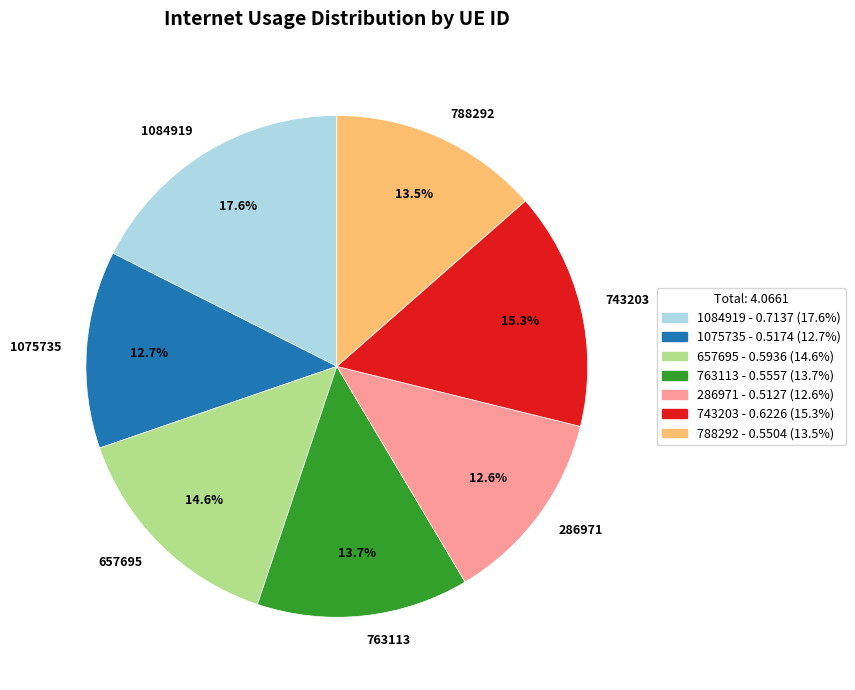

To the nearest percent, what percentage of the pie is 1075735?

13%